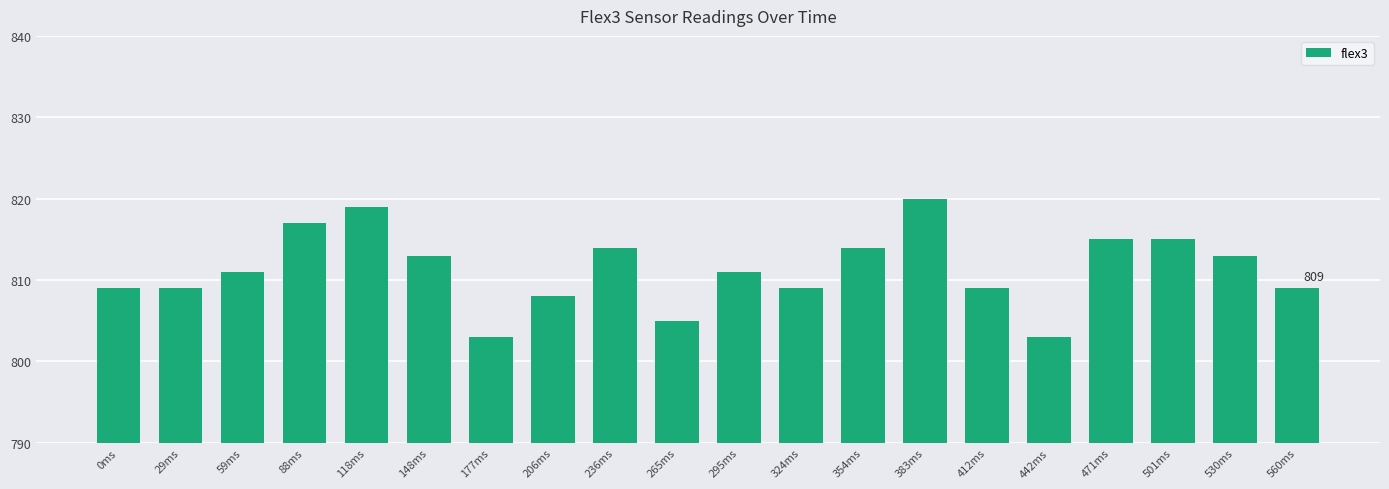

Reading left to right, transcribe all the data shown in this chart.

809	809	811	817	819	813	803	808	814	805	811	809	814	820	809	803	815	815	813	809